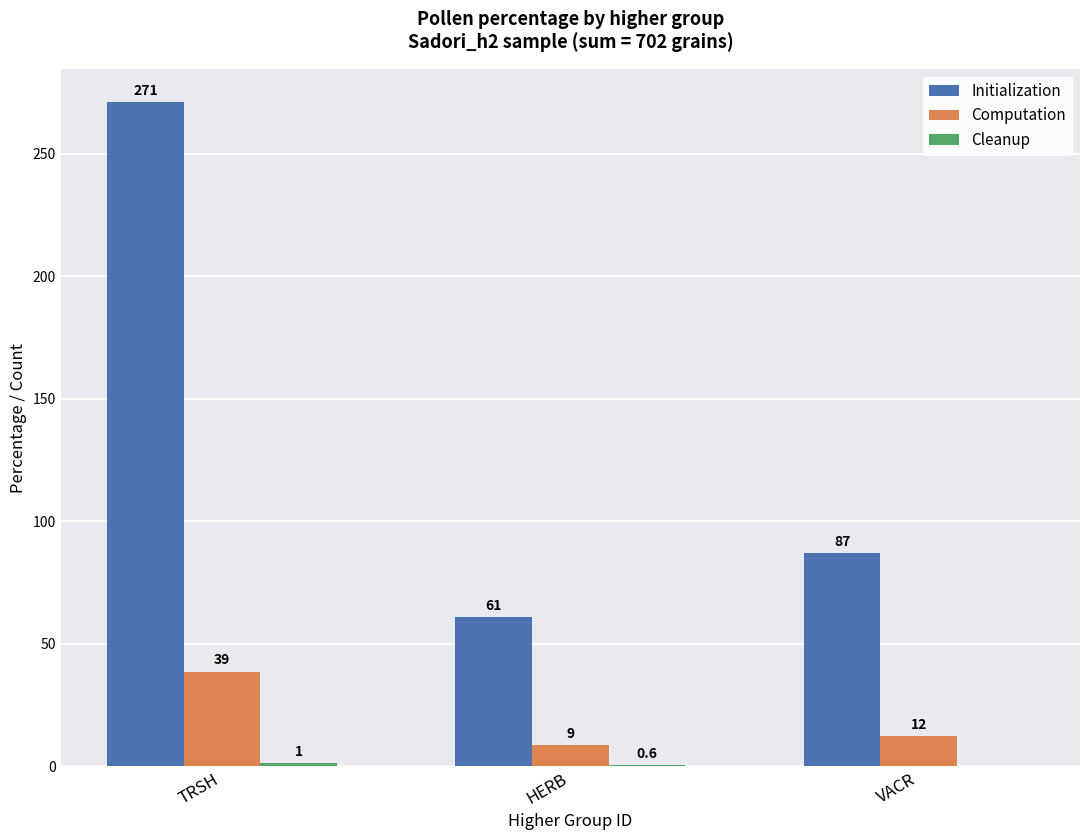

What is the highest value of the Computation series?

38.6